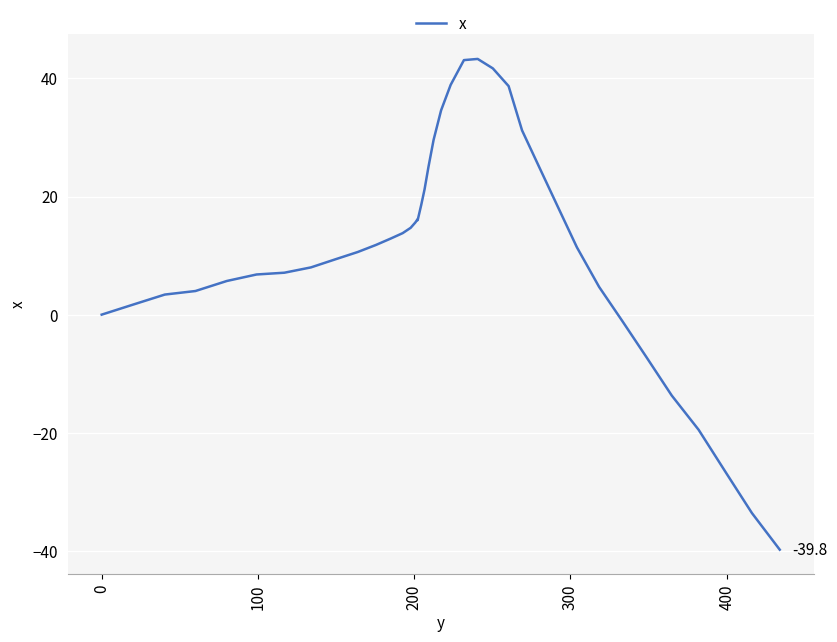

What is the smallest value displayed?

-39.8